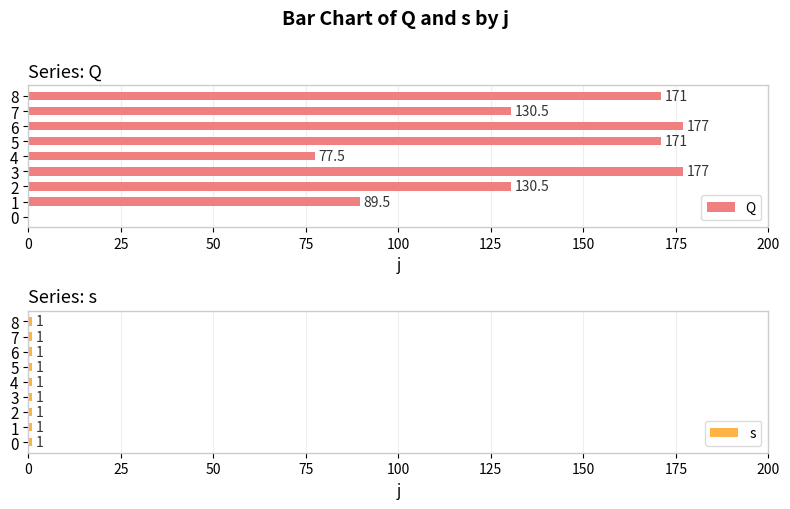

True or false: Q has a value of 60.8 at 7.

False